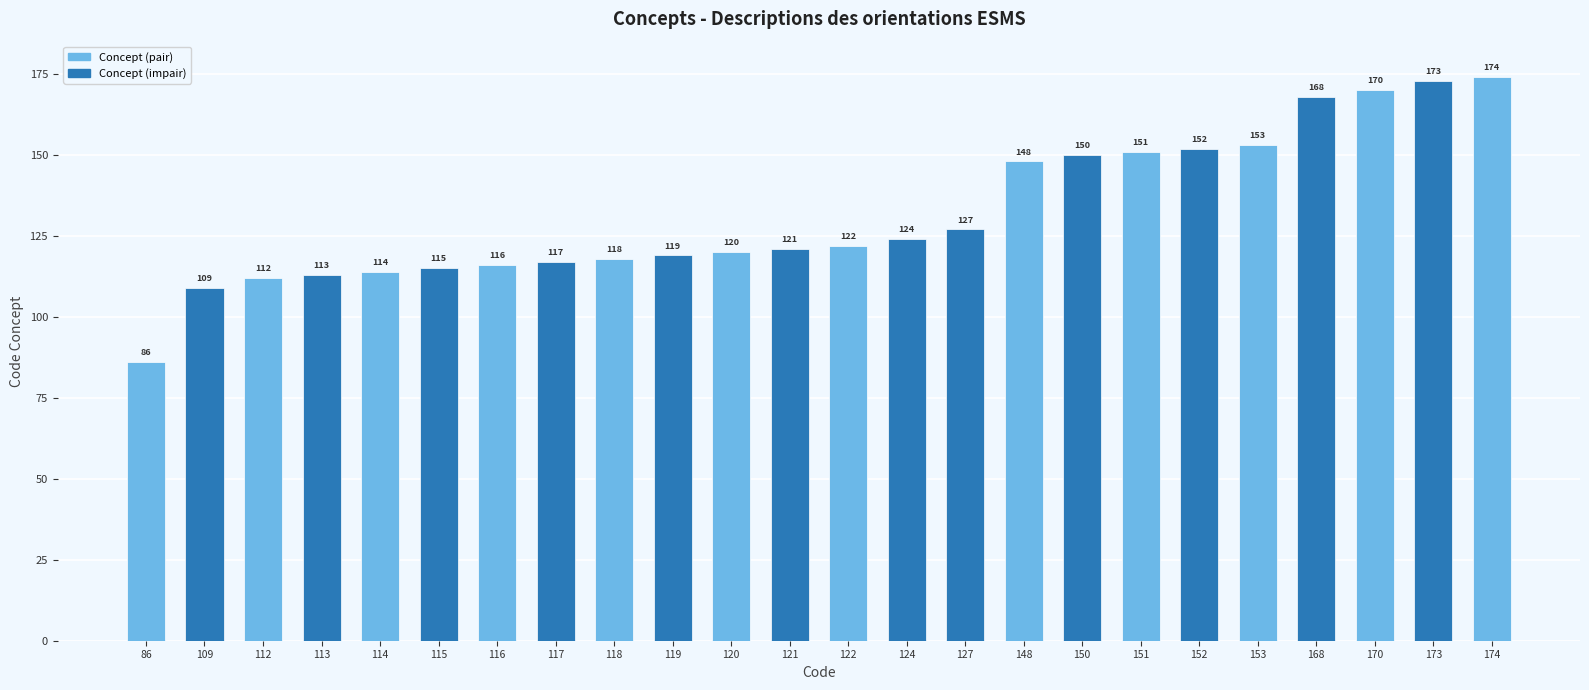

Is it true that the value at 150 is 76?

False